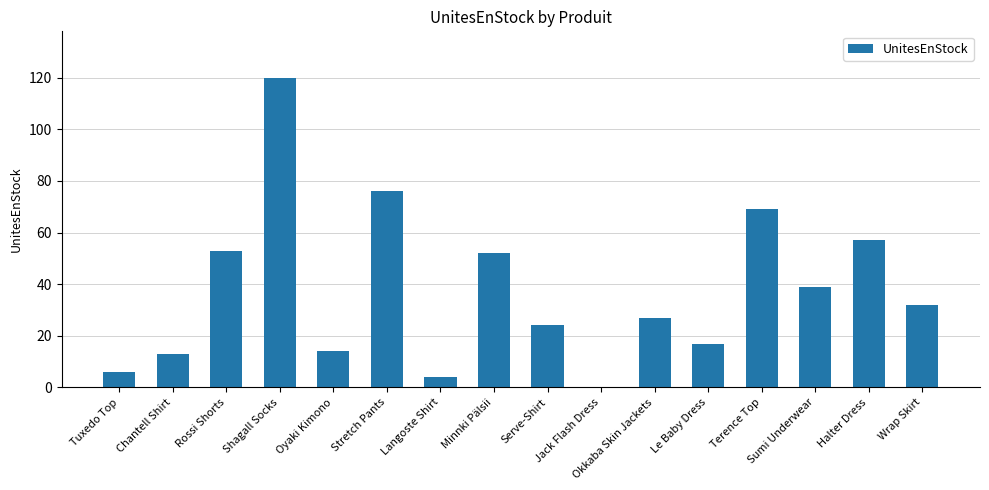

What is the sum of all values?

603